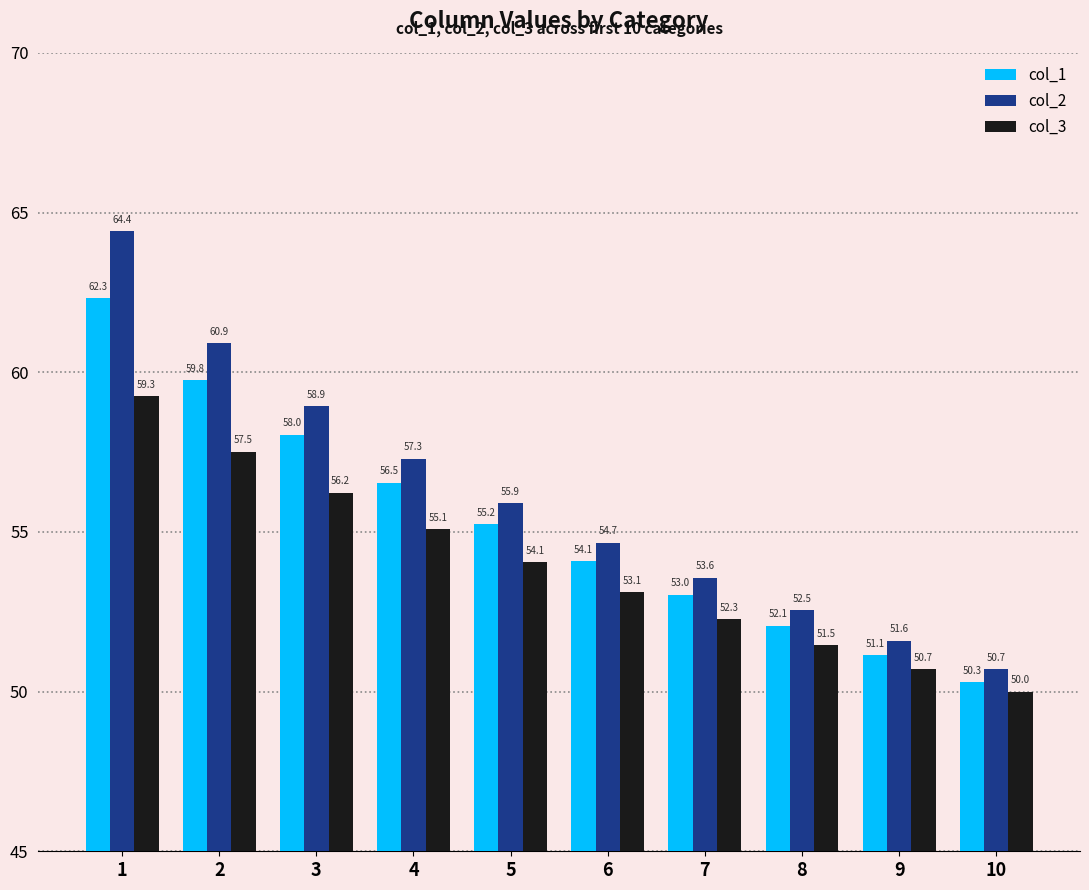

Read the col_2 value at 1.

64.4